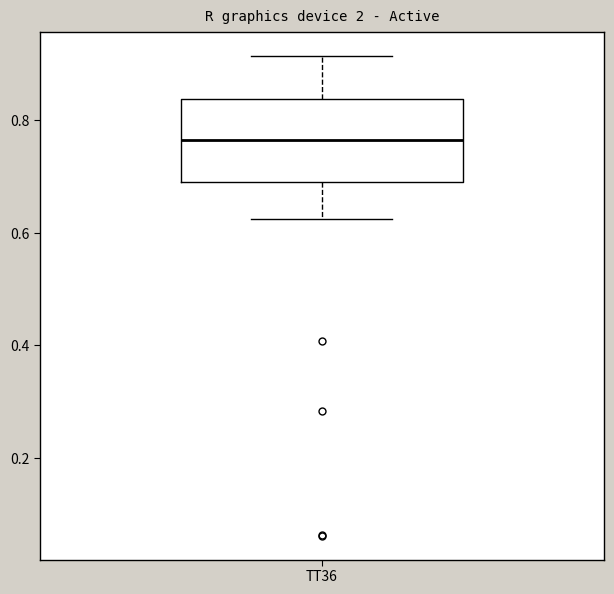

Read this box plot against the y-axis: the position of the median line, the range covered by the box, and the ends of both whiskers. The values are not printed on the chart, so give them approximately, as read against the axis.

median 0.76, box 0.70 to 0.84, whiskers 0.62 to 0.92